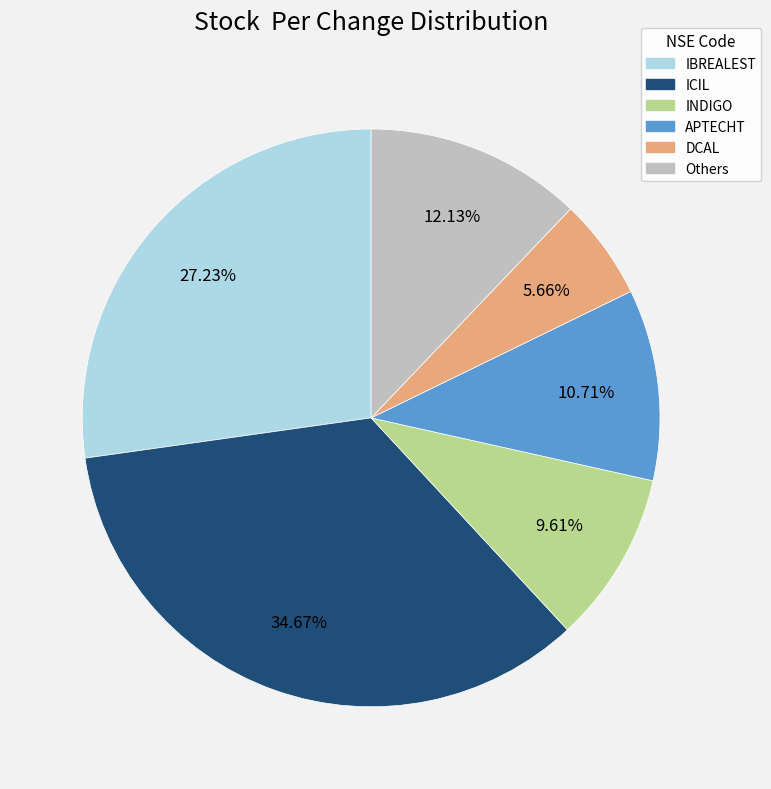

Does any single category account for the majority?

No